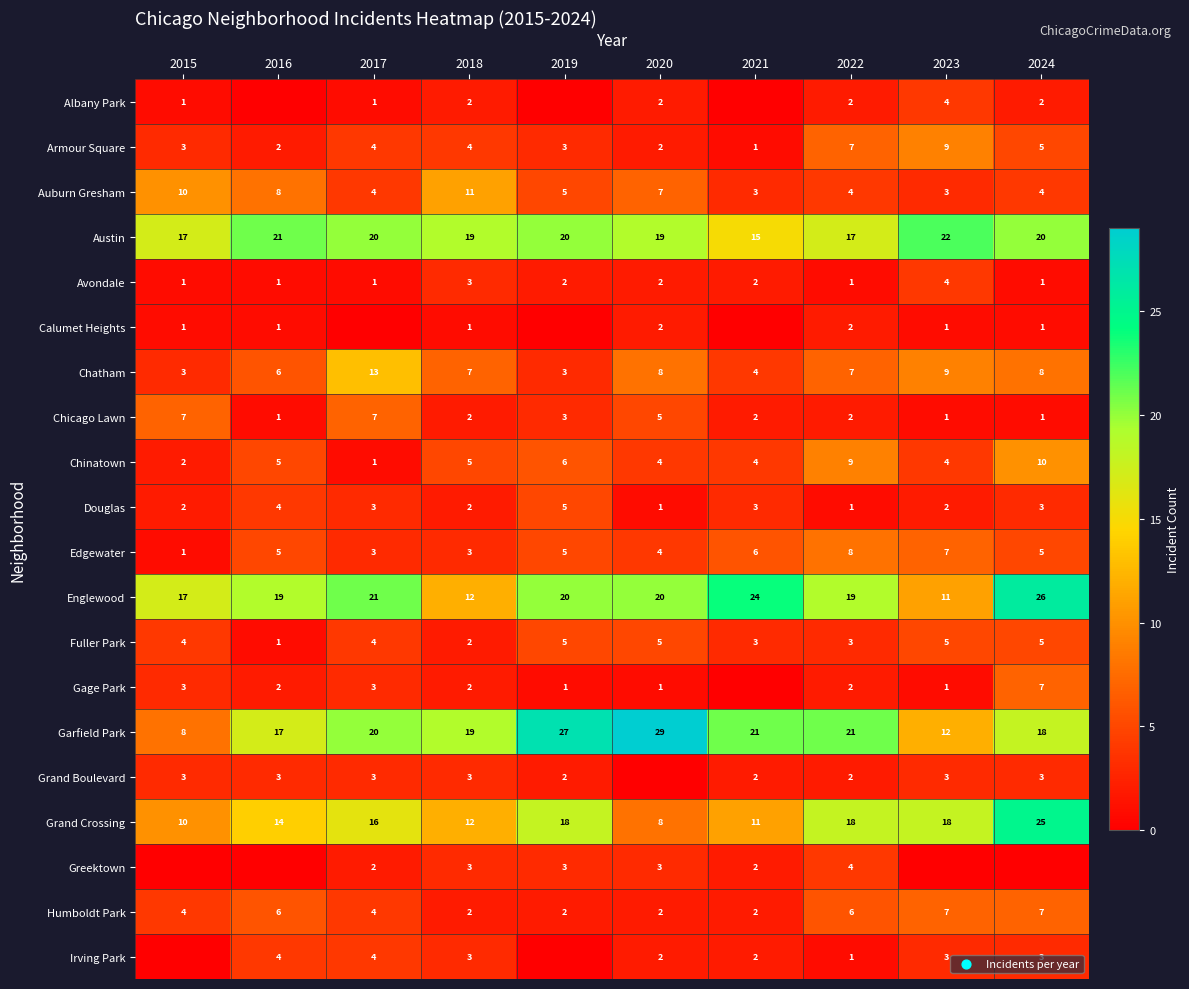

What is the average value of the Chinatown series?

5